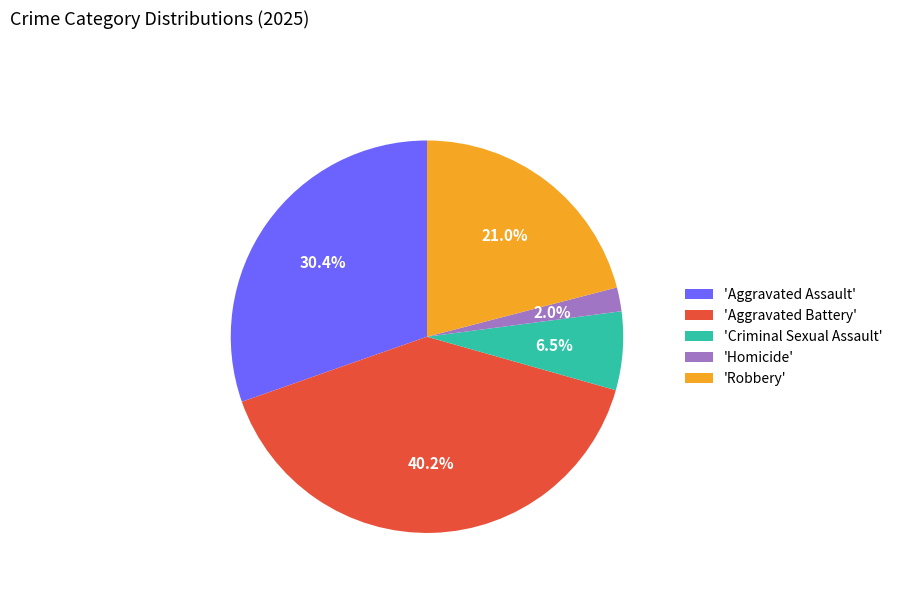

How many segments does this pie chart have?

5